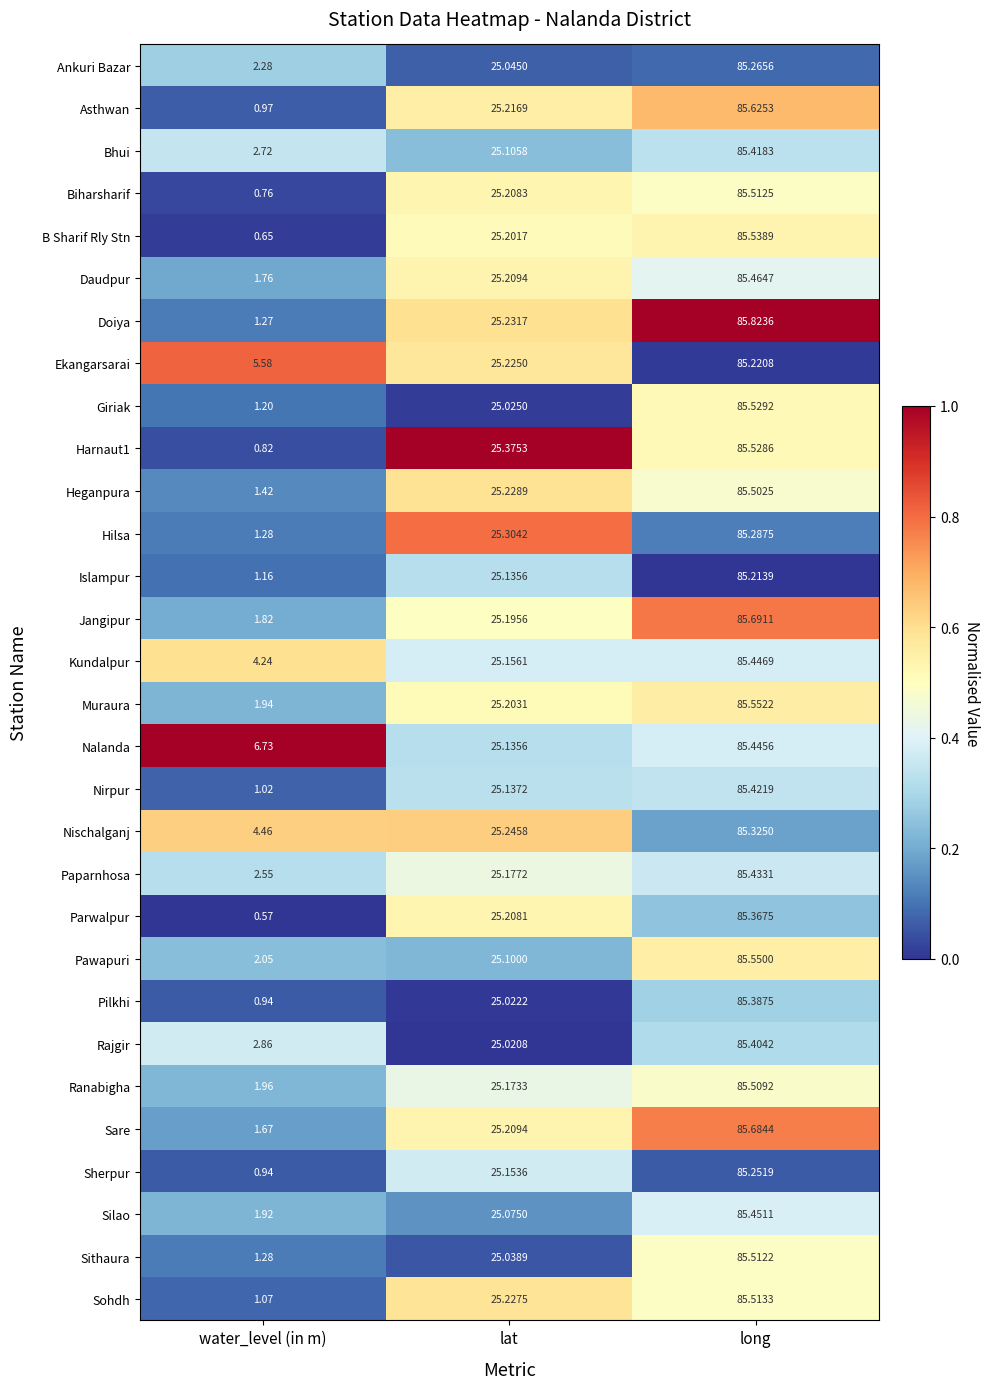

Count the number of data series in this chart.

30